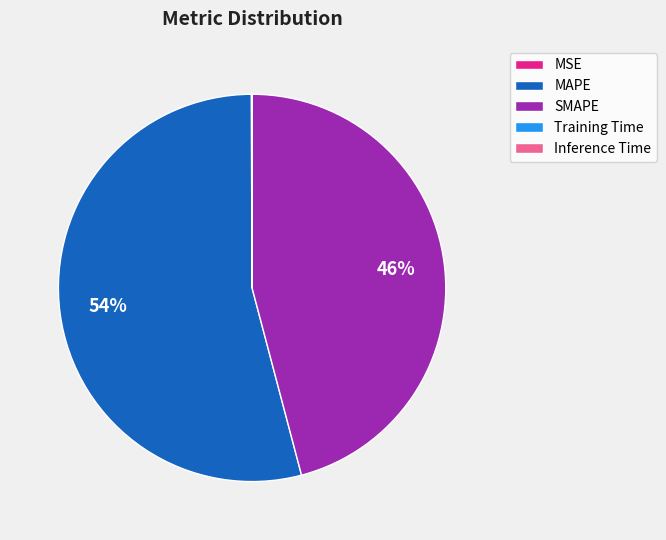

To the nearest percent, what is the difference between the largest and smallest slice percentages?

54%